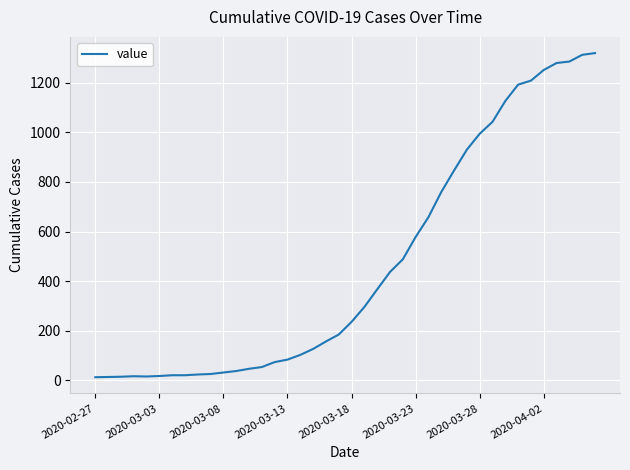

What is the greatest value displayed?

1319